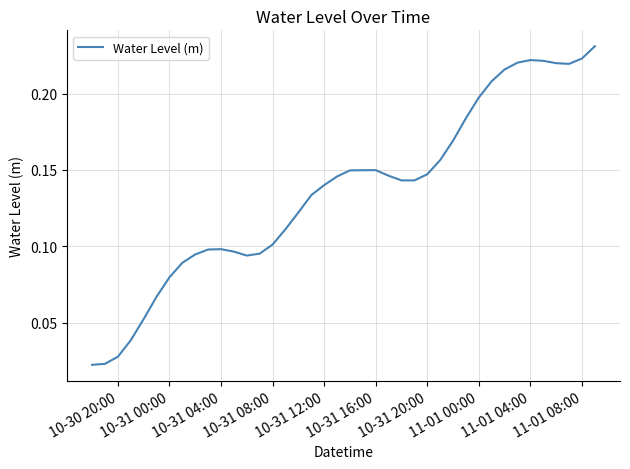

The value at 10-31 16:00 is 0.0. True or false?

False